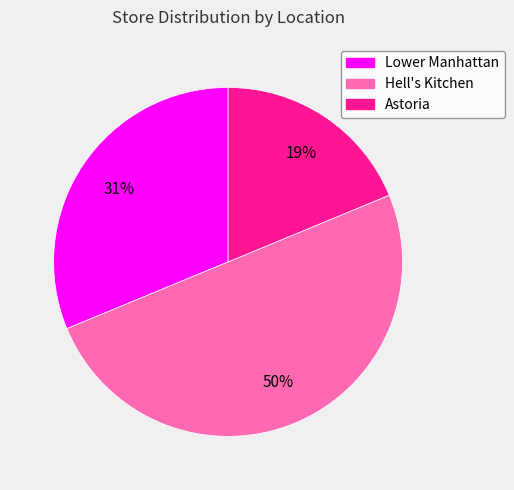

Is it true that Astoria is 19% of the pie?

True